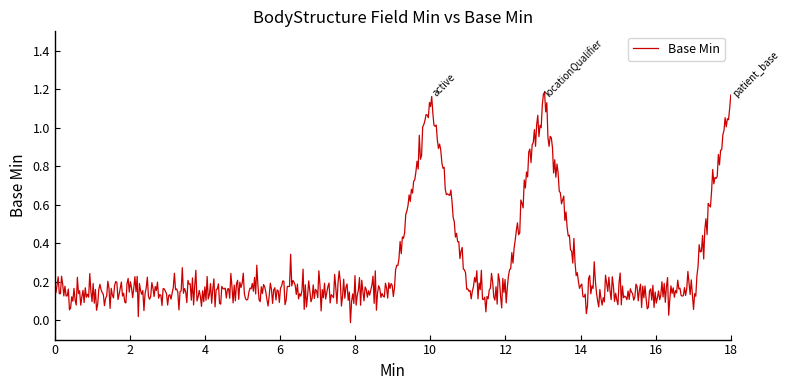

Is this an area chart (filled region under the line)?

No